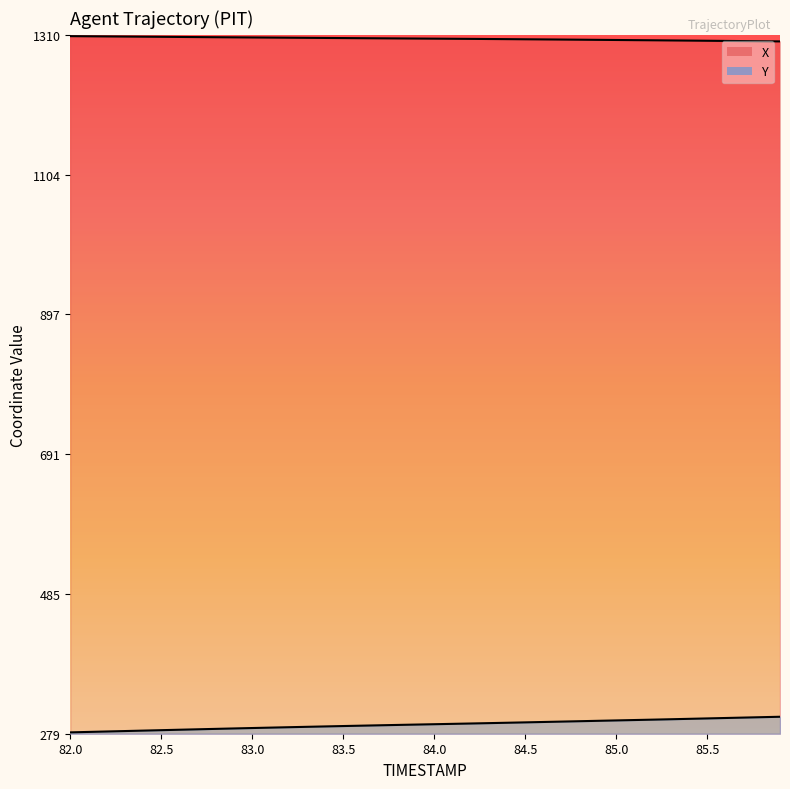

What are all the series names shown in the legend?

X, Y